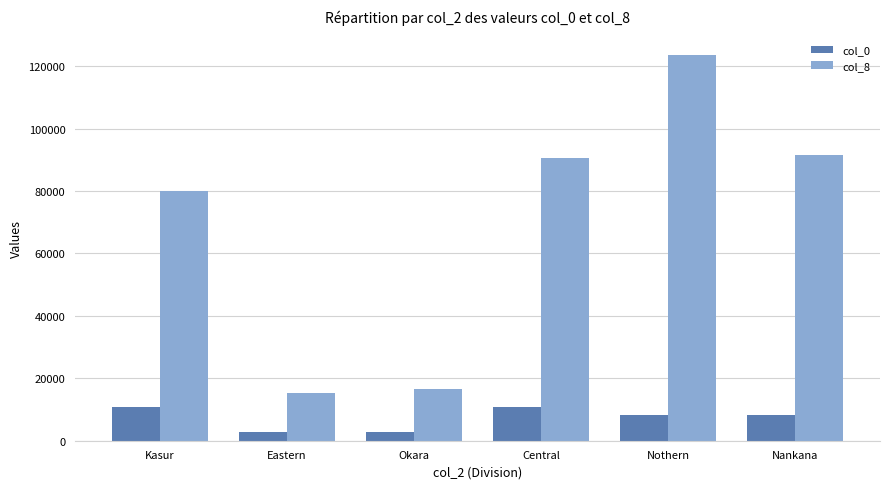

Which category has the highest value across all series?

Nothern